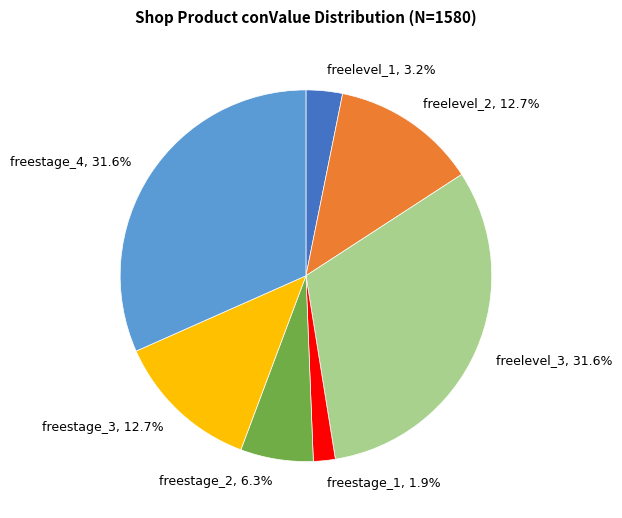

What percentage is NOT represented by freestage_3?

87.3%